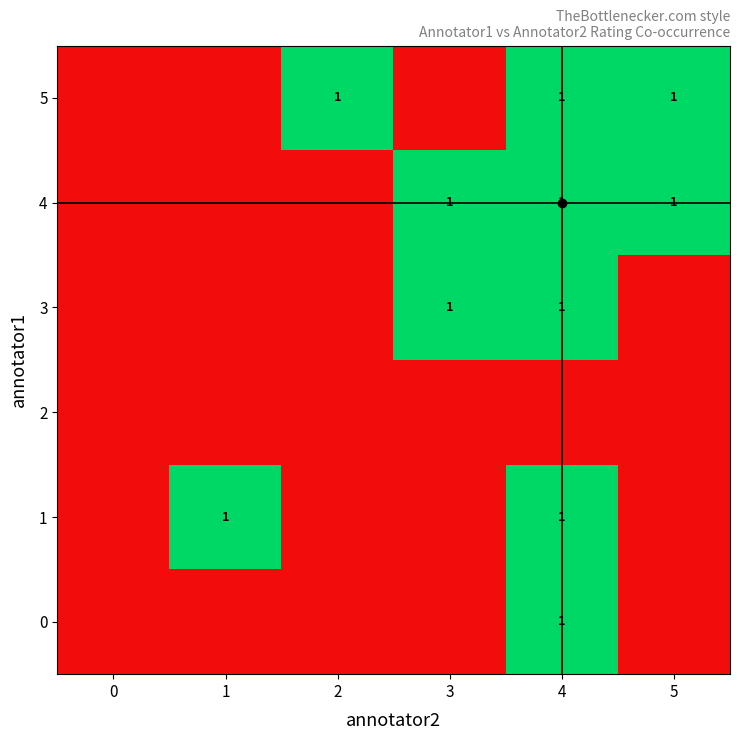

Which series has the largest total across all categories?

row_4